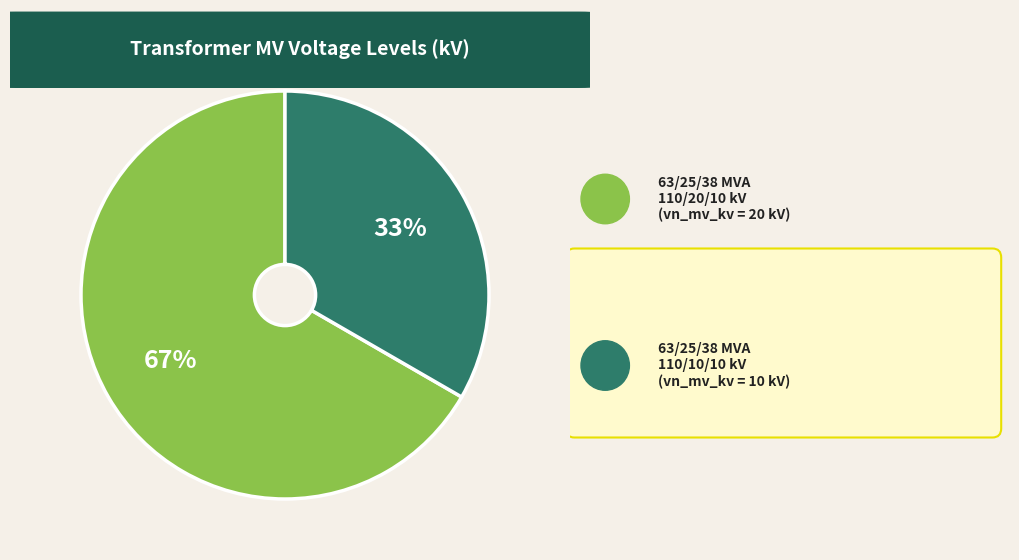

To the nearest percent, what is the average slice percentage?

50%